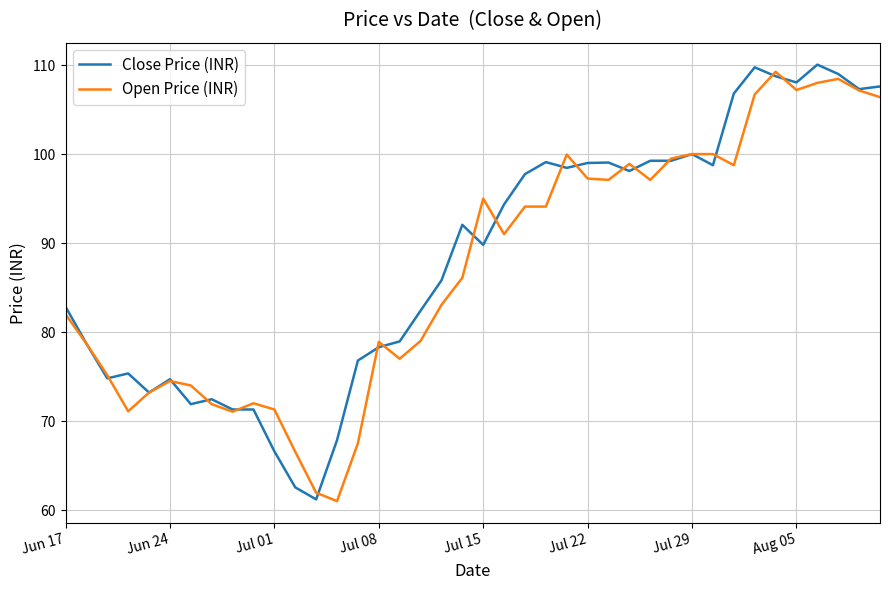

What is the minimum value shown in the chart?

61.0